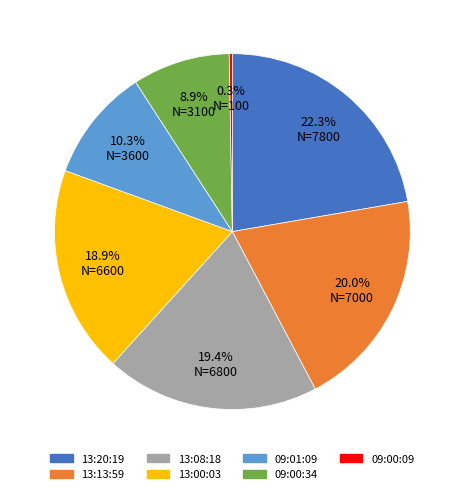

Does 13:20:19 account for over 50% of the chart?

No